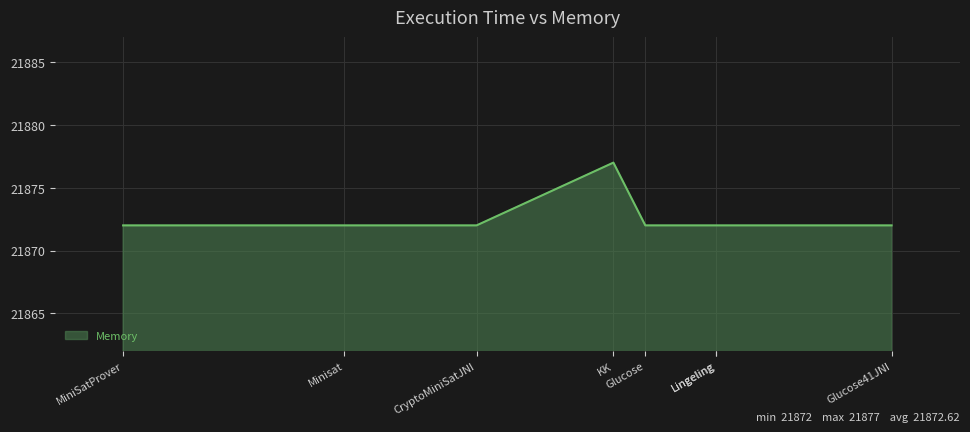

At which label is the value closest to 21874?

Minisat